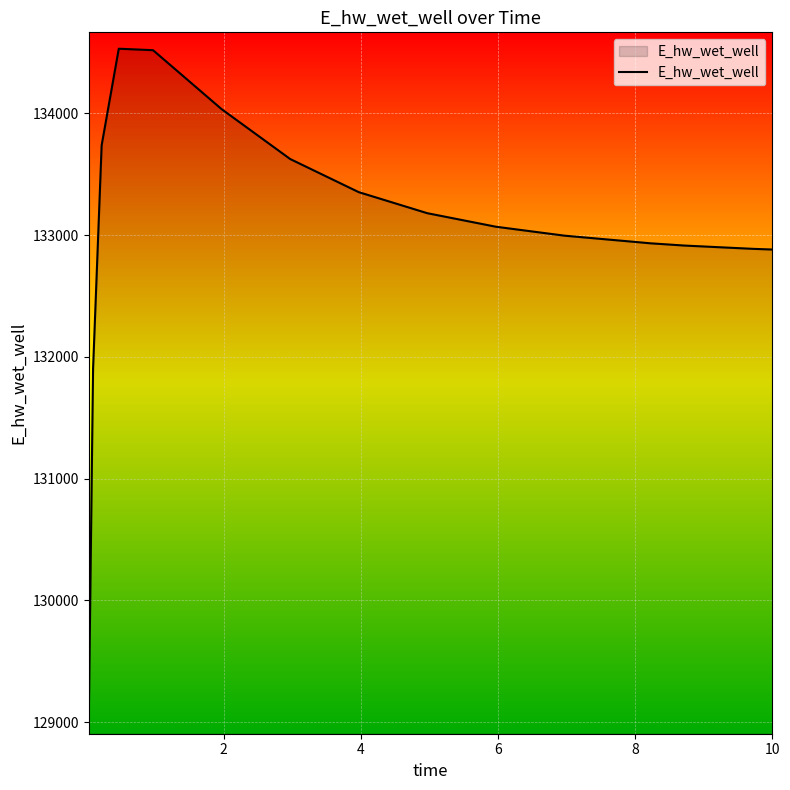

What is the sum of all values?

2128530.8